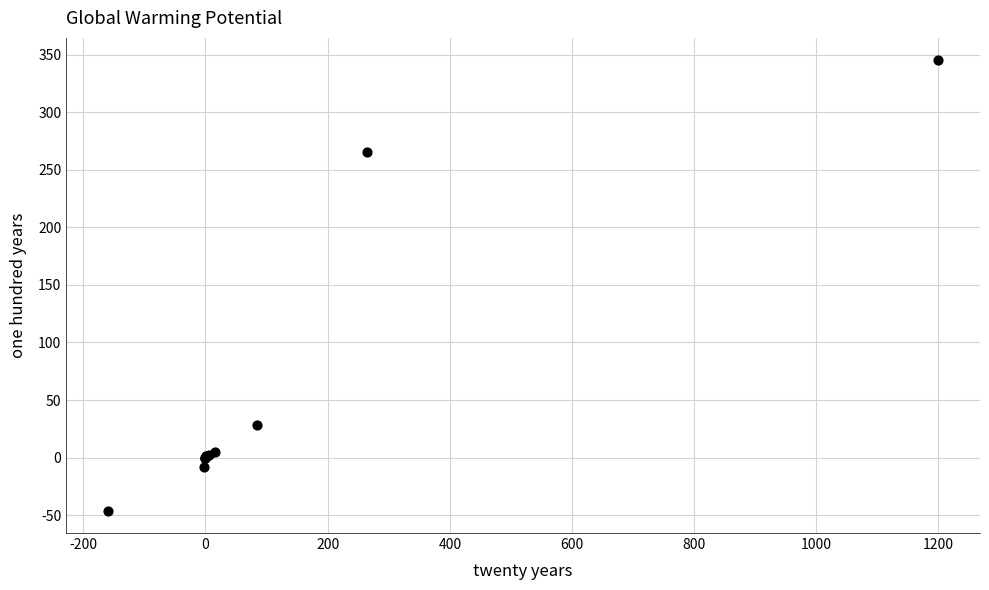

What Y value in the scatter plot is closest to 149?

265.0